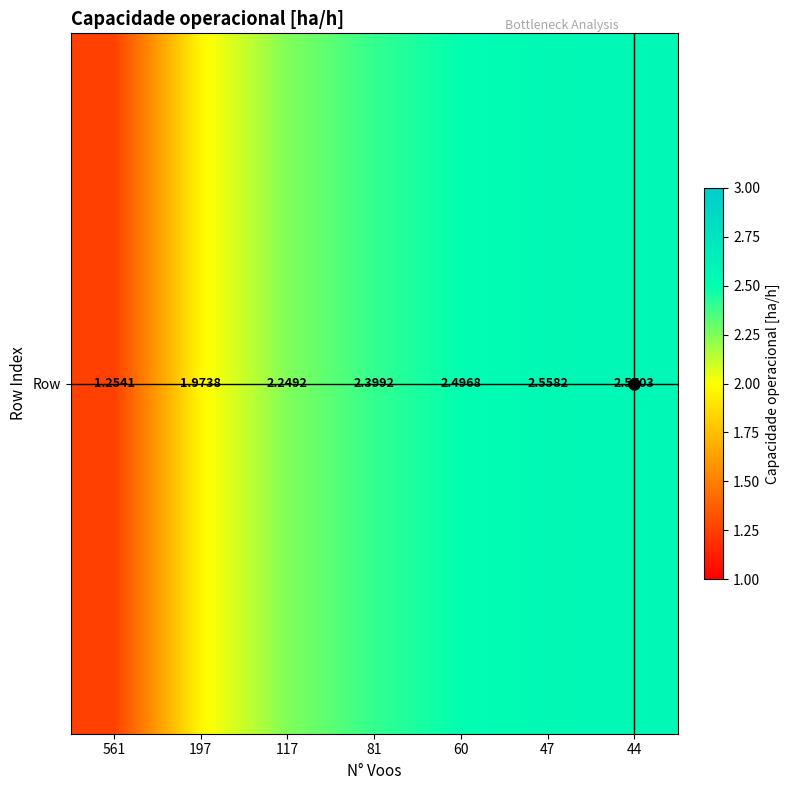

What is the sum of all values?

15.5